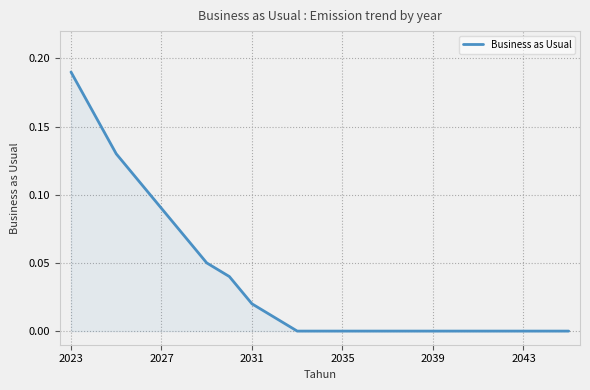

How many lines are shown in the chart?

1